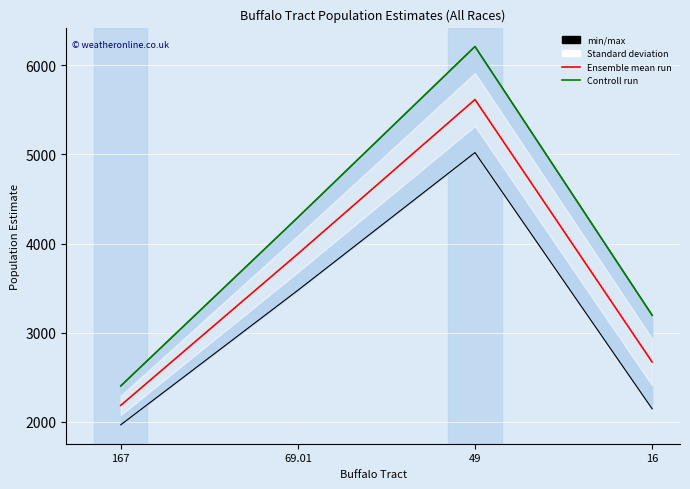

Where does the Controll run series first go above 4294?

49